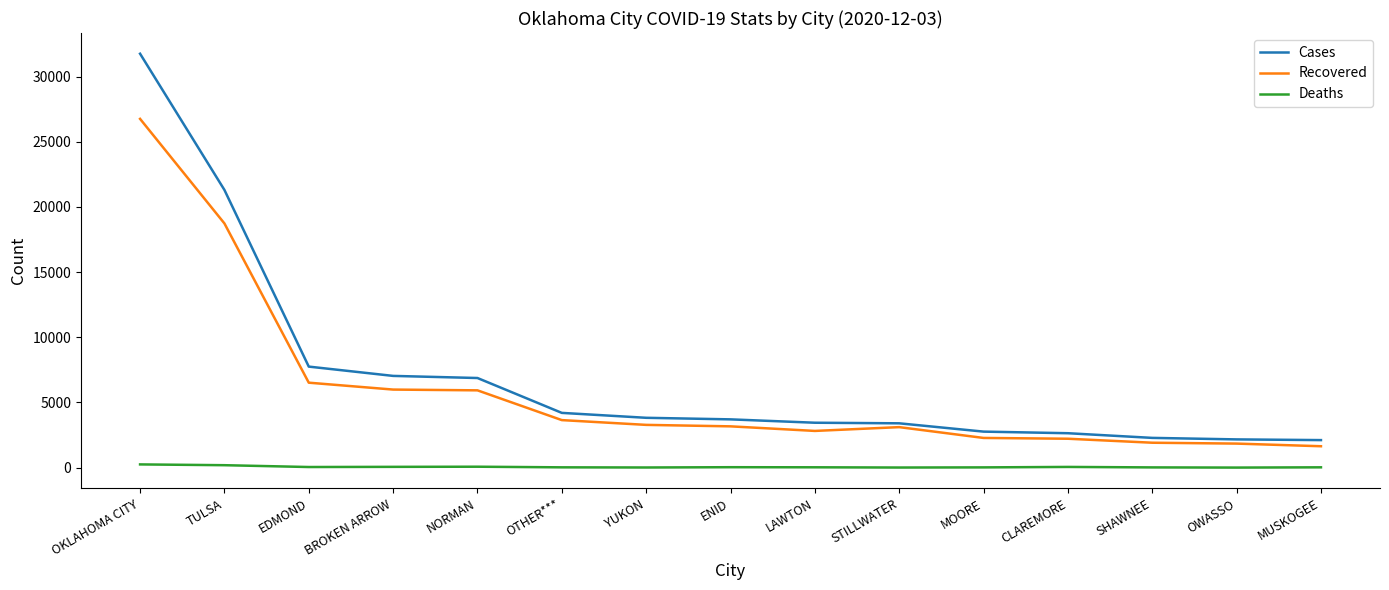

What is the greatest value displayed?

31754